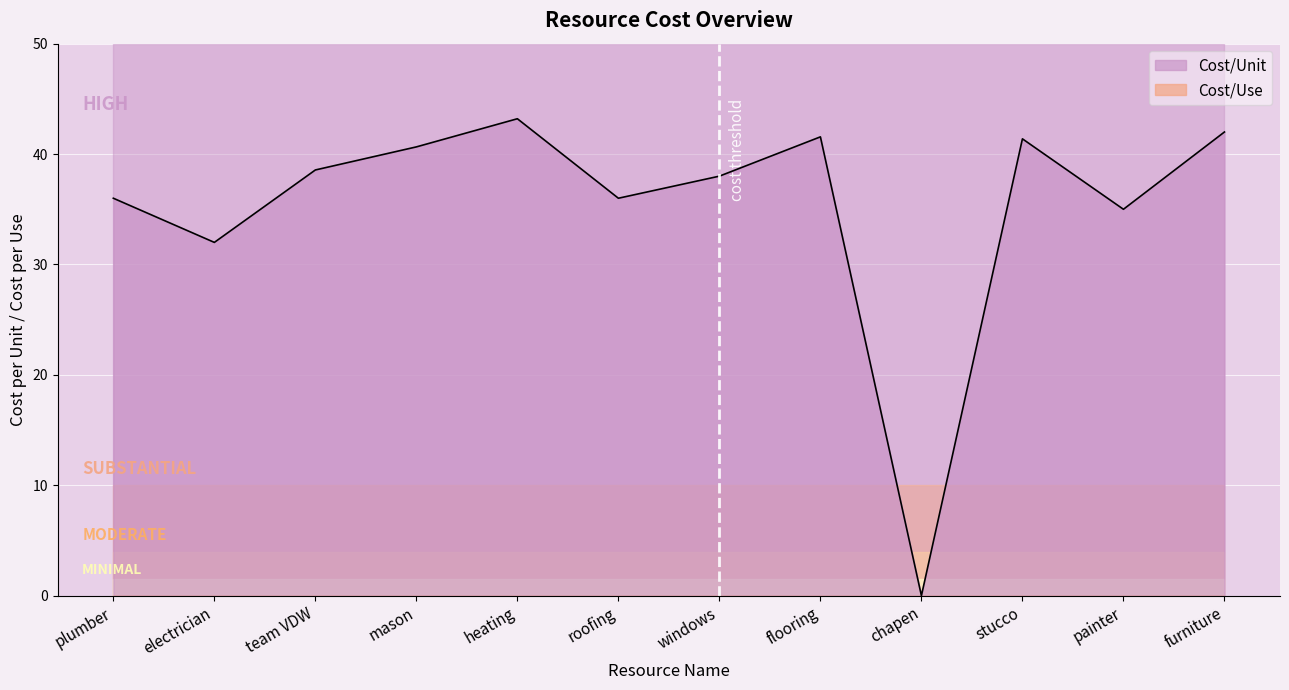

Which has a higher value, team VDW or painter?

team VDW